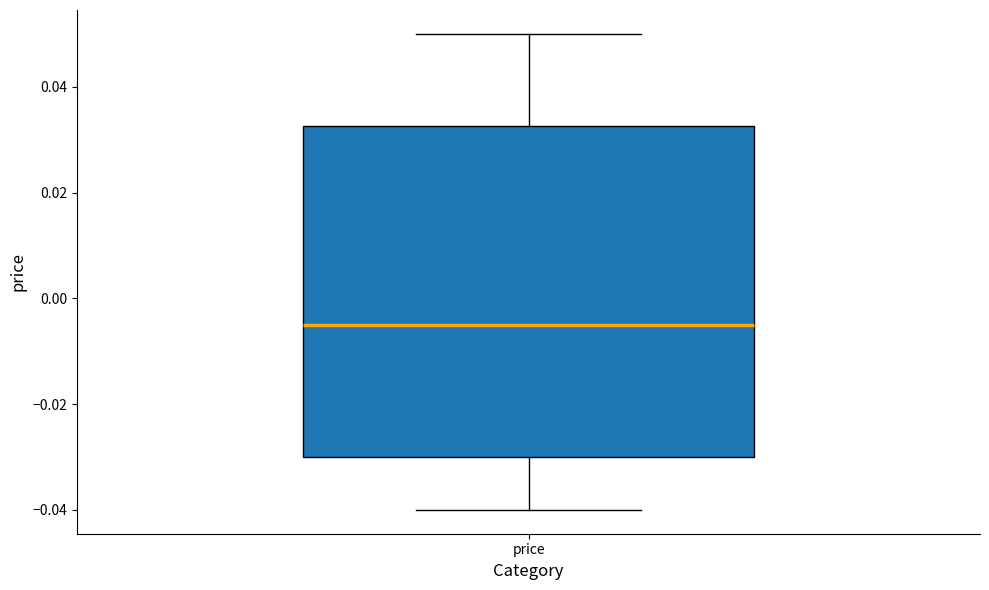

Transcribe this box plot: give where the median line is, the range the box spans, and where the two whiskers end, as read against the y-axis. The values are not printed on the chart, so give them approximately, as read against the axis.

median -0.004, box -0.030 to 0.032, whiskers -0.040 to 0.050